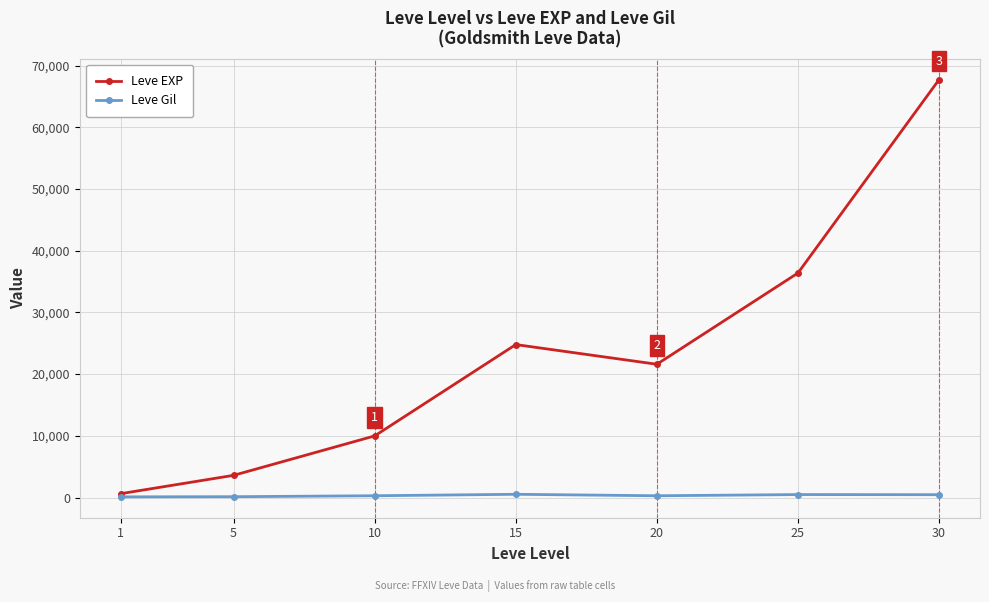

At which label does Leve EXP first exceed 21600?

15